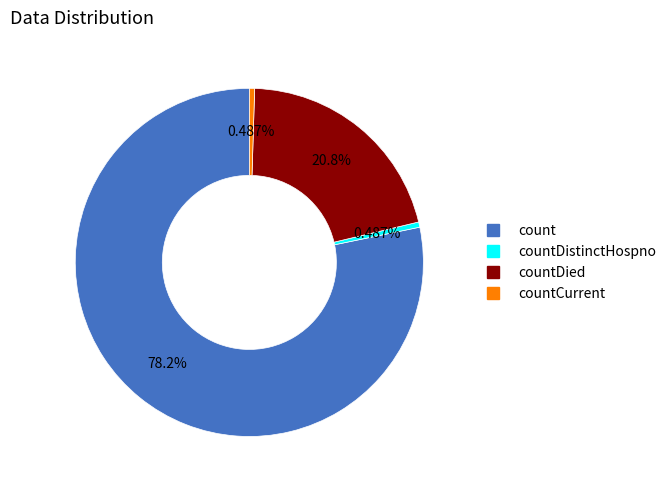

To the nearest percent, what is the average slice percentage?

25%